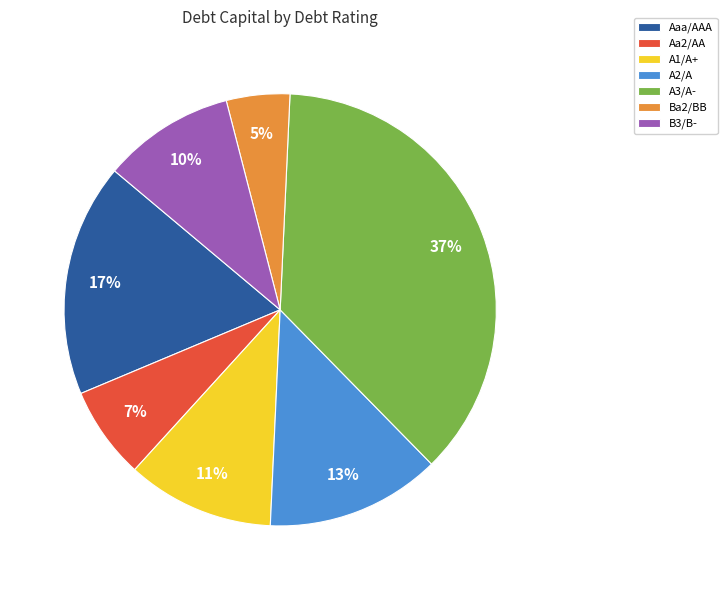

Combined, do A3/A- and Aaa/AAA account for over 50%?

Yes